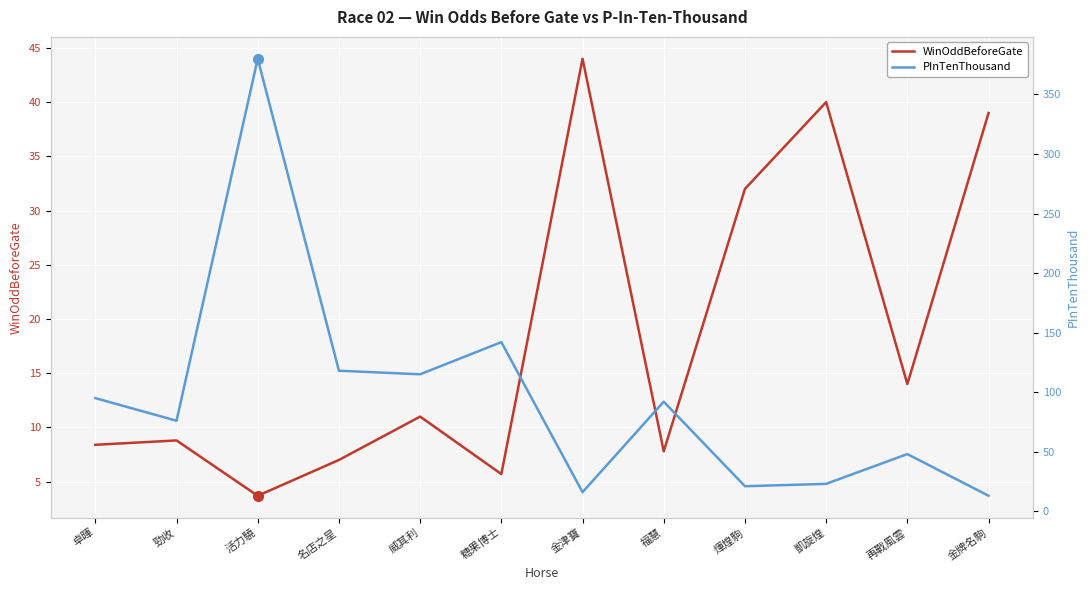

How many lines are shown in the chart?

2